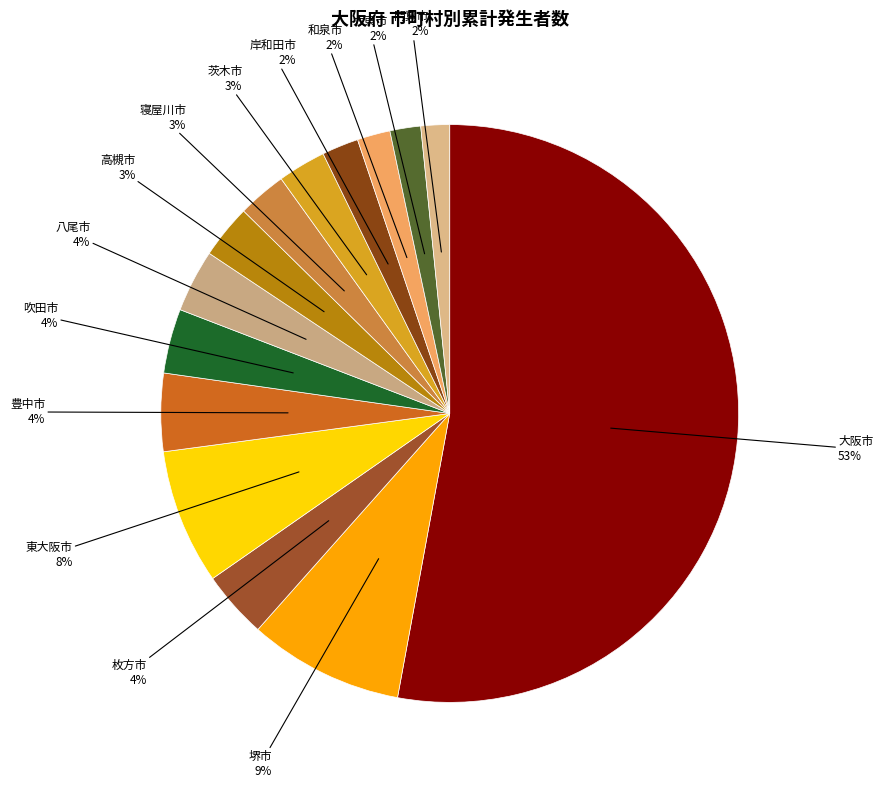

The 東大阪市 slice represents 17% of the pie. True or false?

False